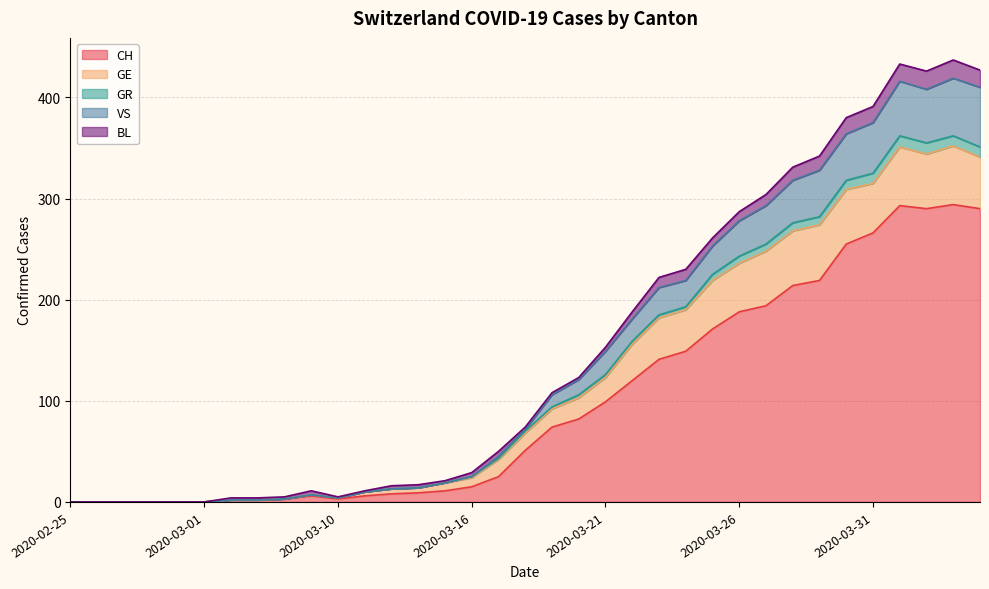

What is the spread (max minus min) of values at 2020-03-08?

2